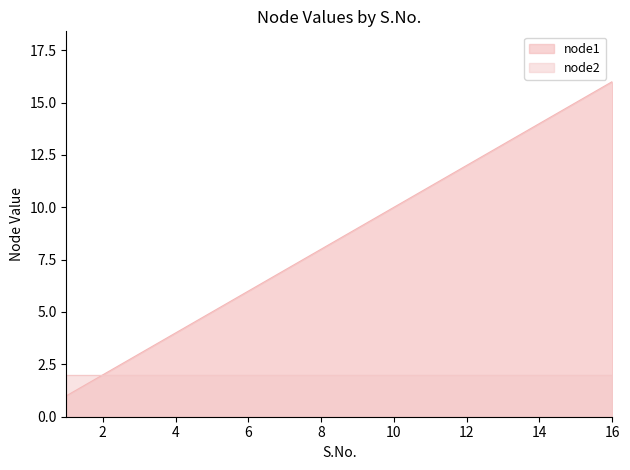

What is the value of the 16th point from the left?

16